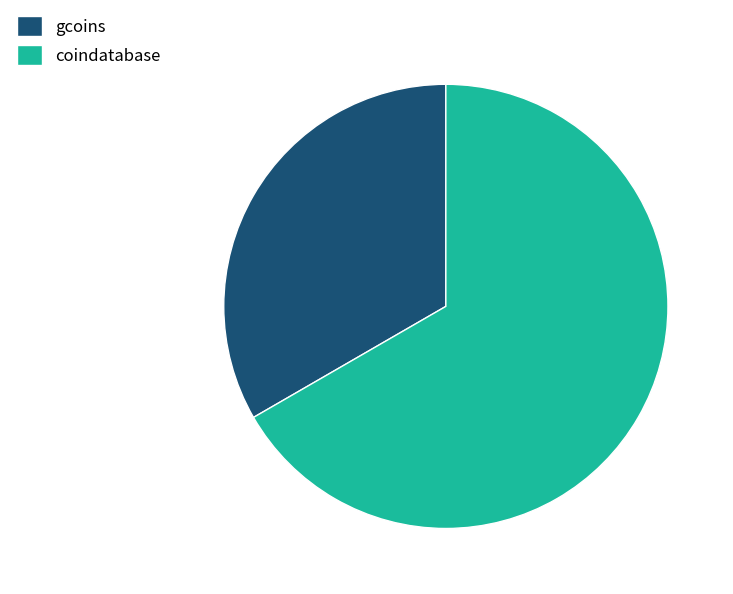

What is the majority slice?

coindatabase